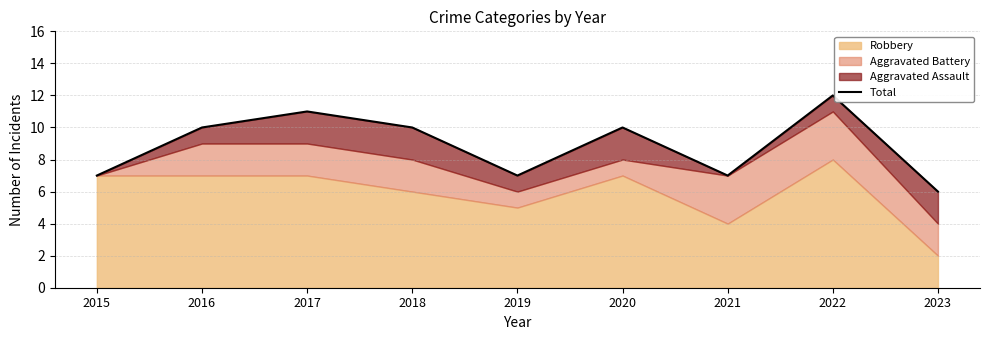

Rank the categories by value from highest to lowest.

2022, 2017, 2016, 2018, 2020, 2015, 2019, 2021, 2023